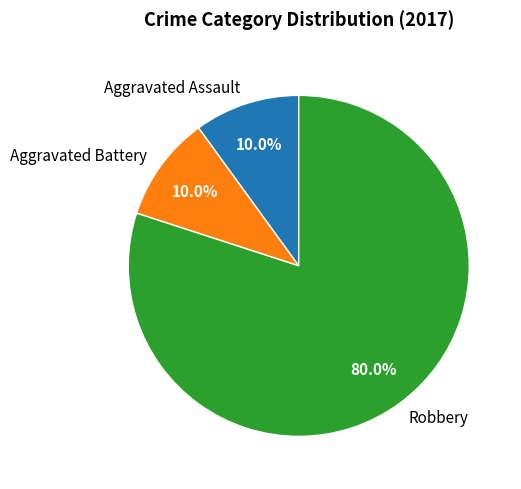

Approximately how many times larger is the value at Robbery compared to Aggravated Assault?

8.0